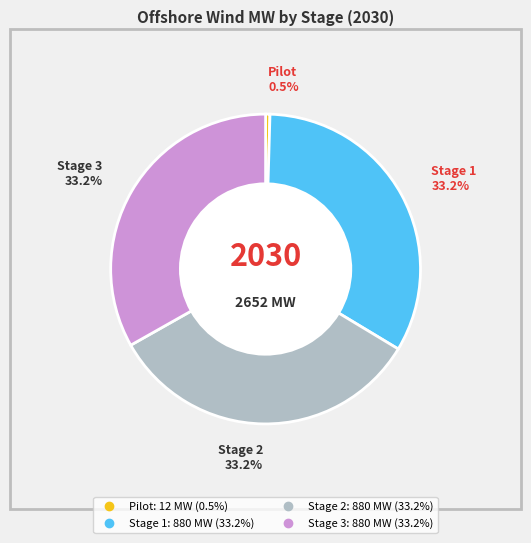

Does any single category account for the majority?

No